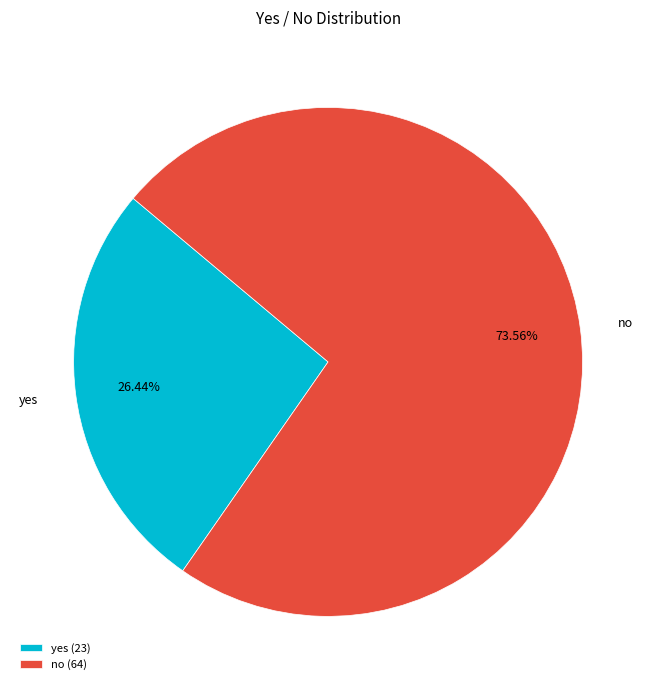

Is there any slice that represents more than half of the pie?

Yes